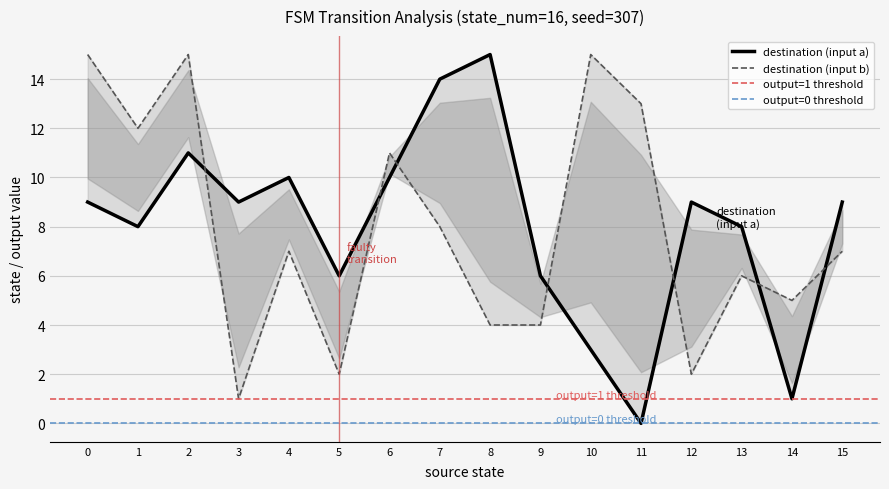

Where is destination_state nearest to the value 7?

9